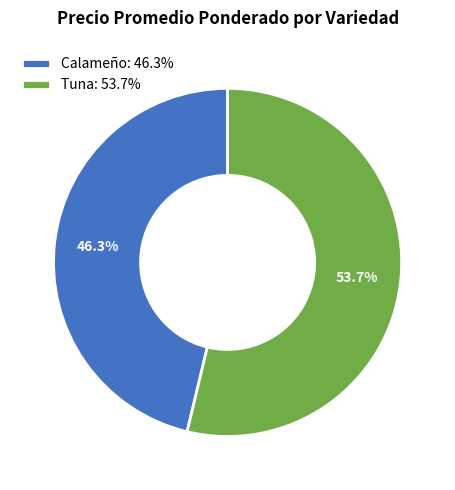

Is there any slice that represents more than half of the pie?

Yes